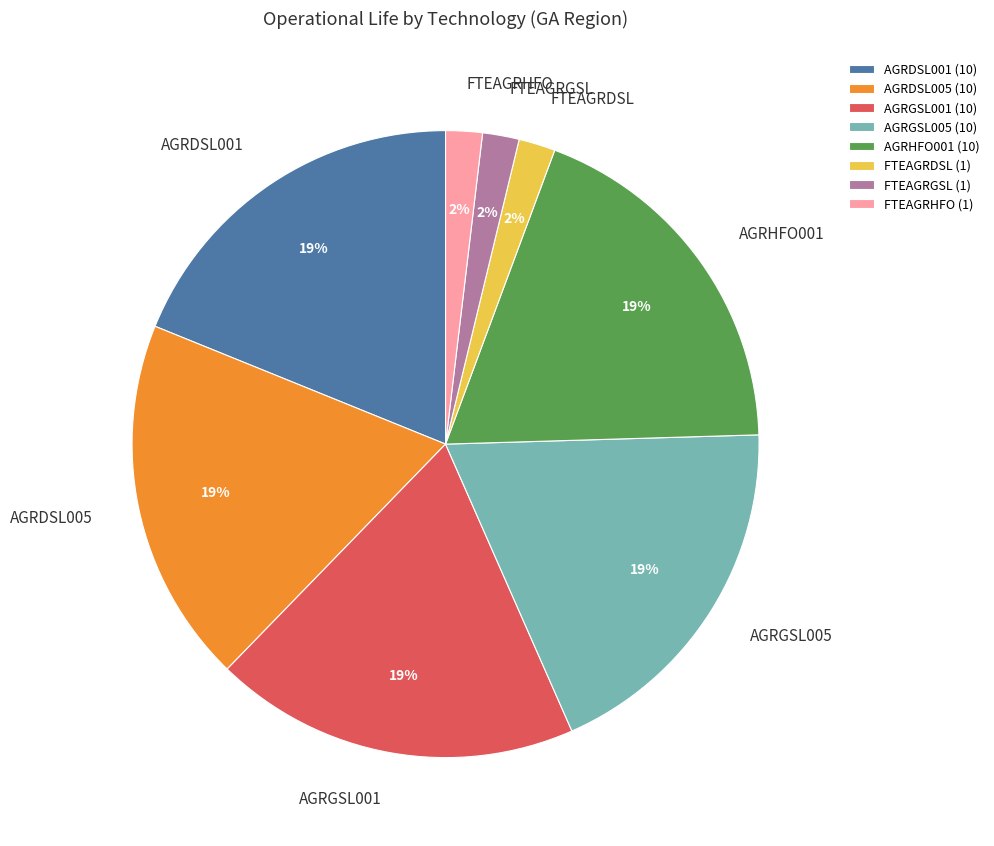

To the nearest percent, what is the difference between the FTEAGRGSL and AGRDSL005 slice percentages?

17%